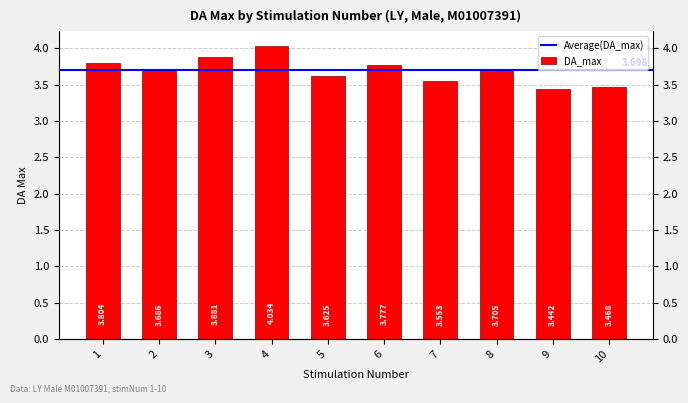

Reading right to left, list all the values displayed in this chart.

3.5	3.4	3.7	3.6	3.8	3.6	4.0	3.9	3.7	3.8